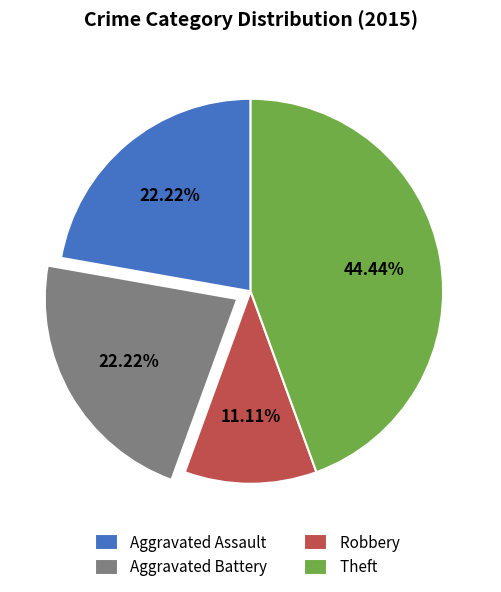

True or false: Aggravated Battery accounts for 16% of the total.

False